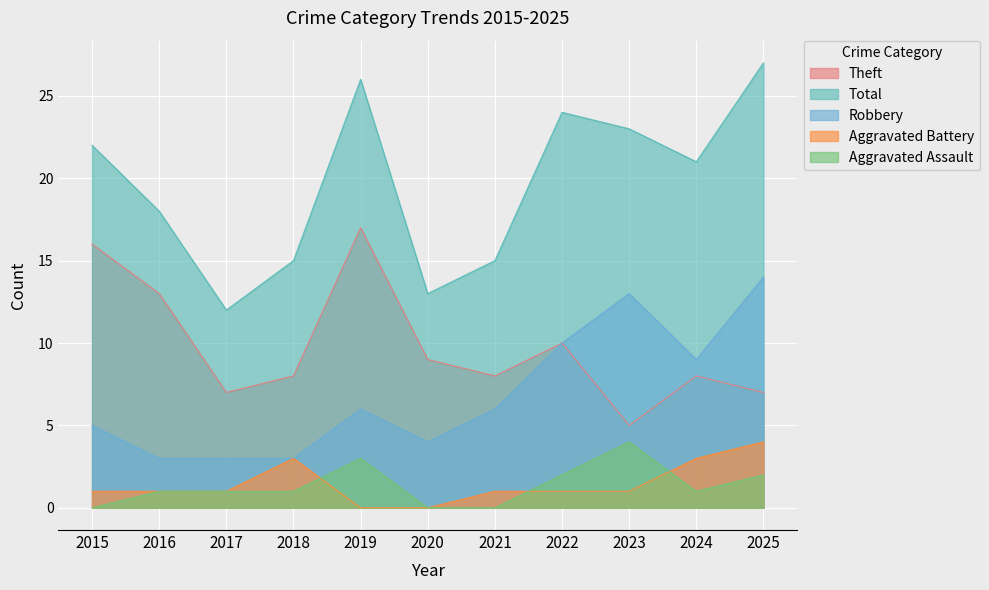

What is the spread (max minus min) of values at 2024?

20